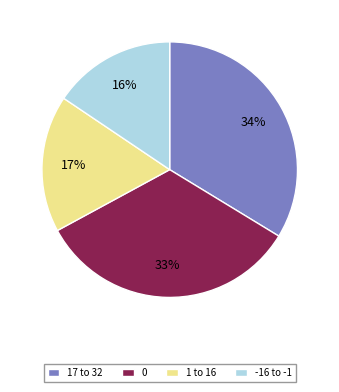

To the nearest percent, what is the combined percentage of 0 and -16 to -1?

49%